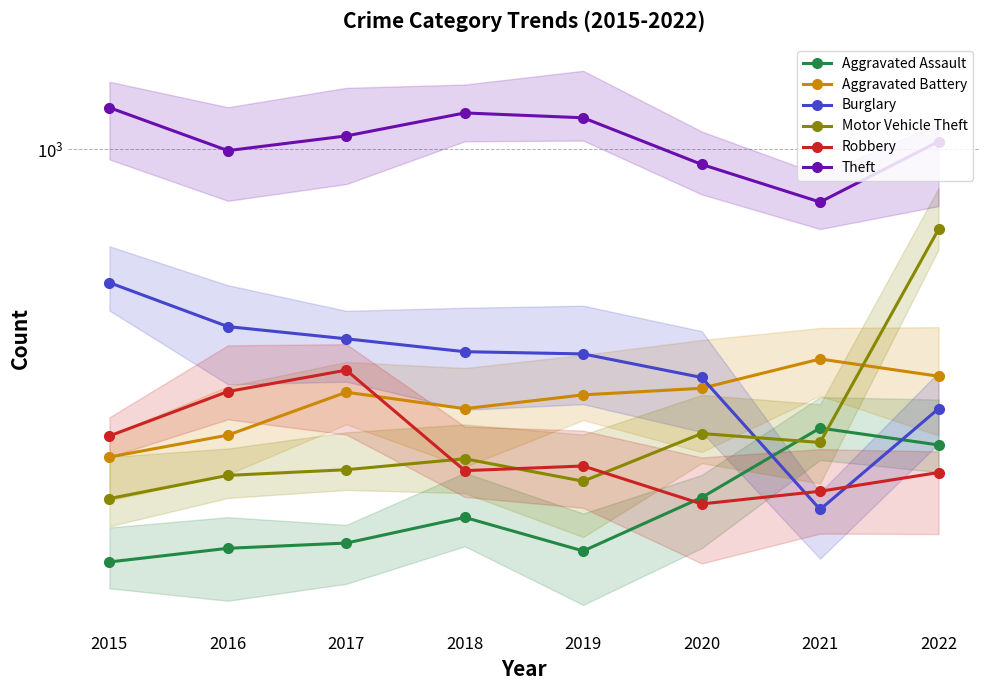

At which category does Aggravated Battery reach its first local peak?

2017